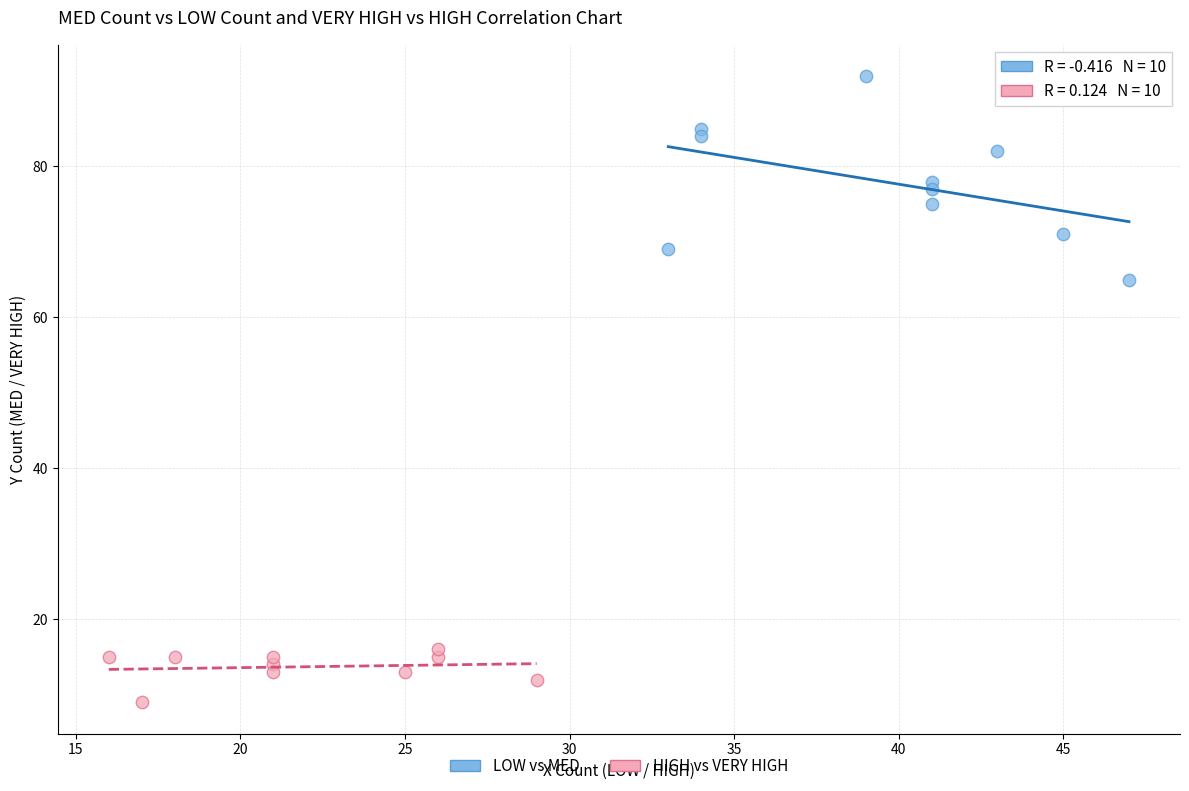

What are all the series names shown in the legend?

LOW vs MED, HIGH vs VERY HIGH